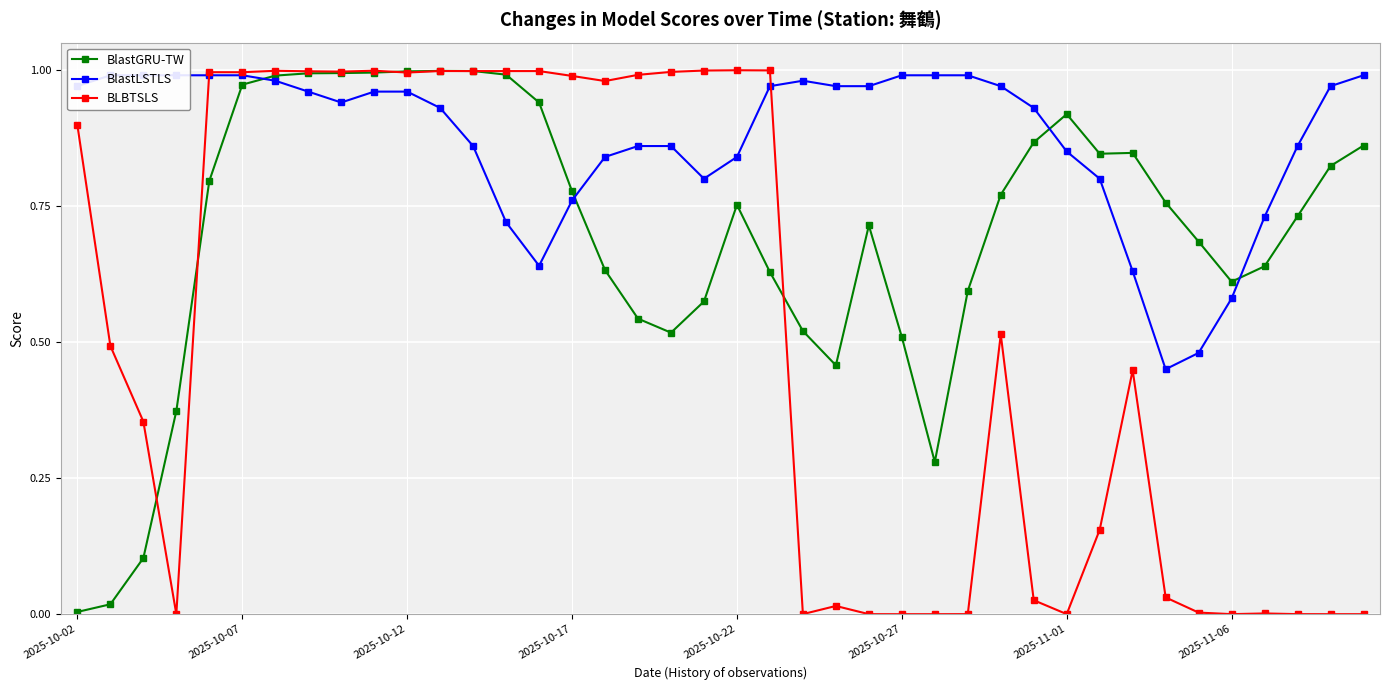

Where is BlastGRU-TW nearest to the value 0?

2025-10-02